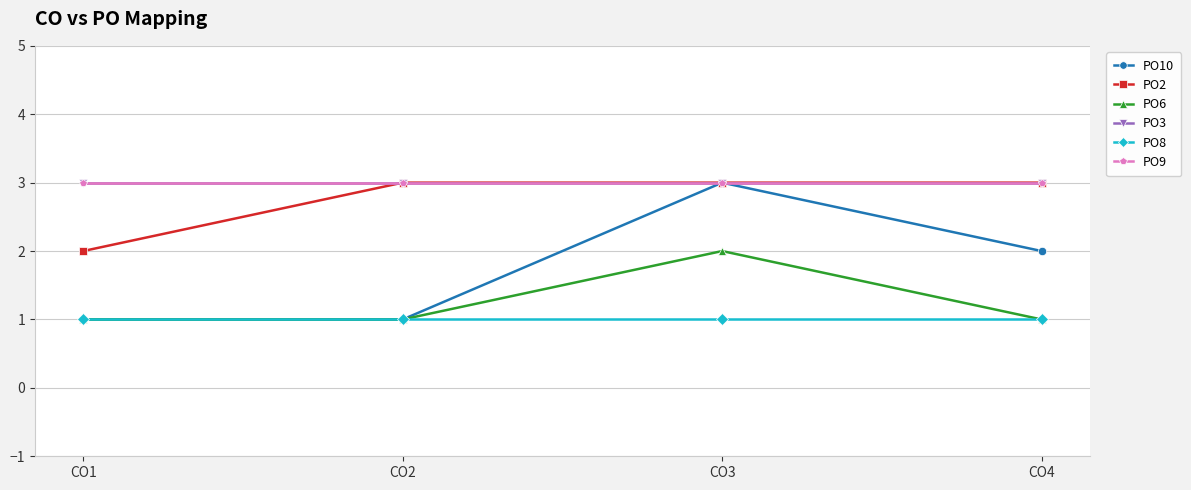

Where is the first local maximum for PO10?

CO3